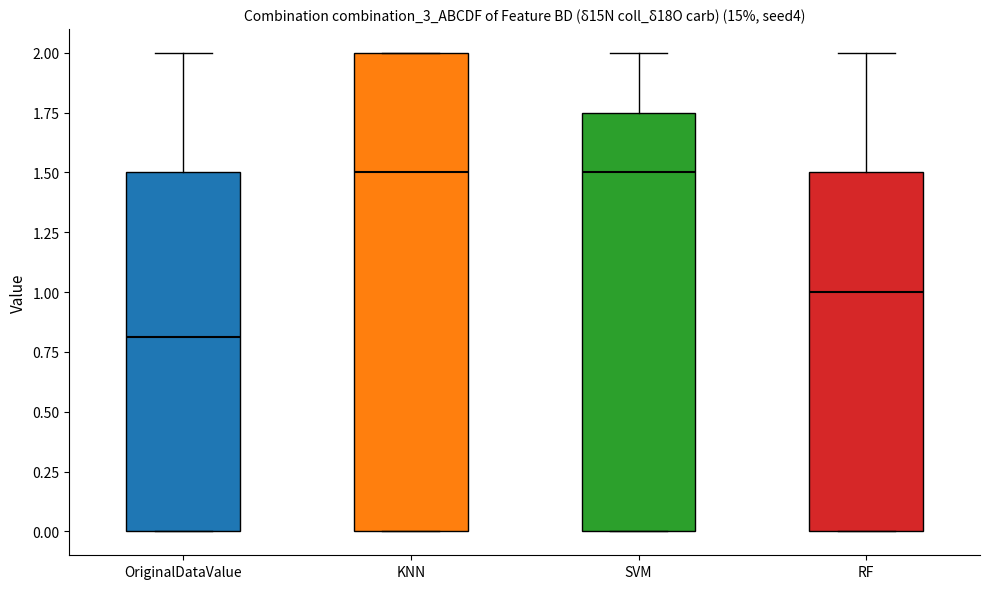

Where does the median line of the box for KNN sit on the y-axis? The values are not printed on the chart, so give them approximately, as read against the axis.

1.50